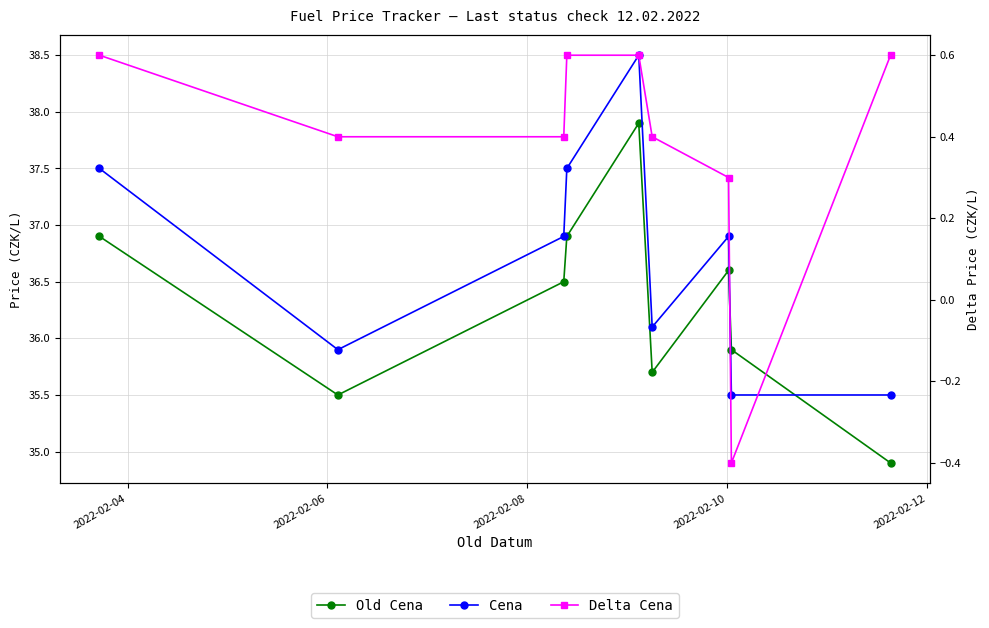

How many Delta Cena values are between 0 and 1?

8